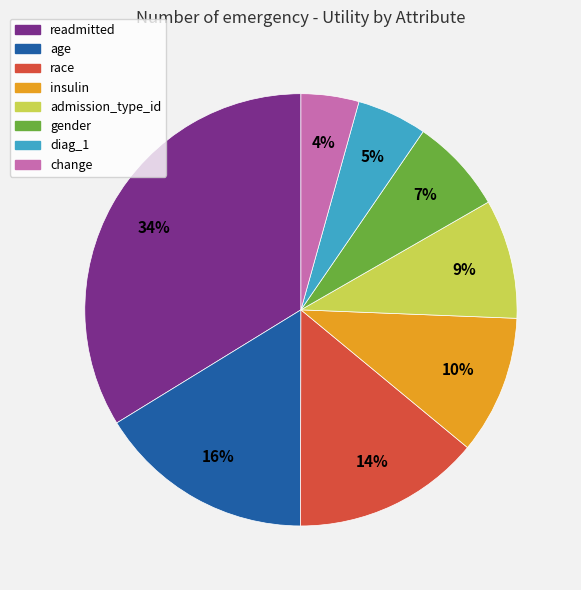

Count the number of slices in the pie.

8